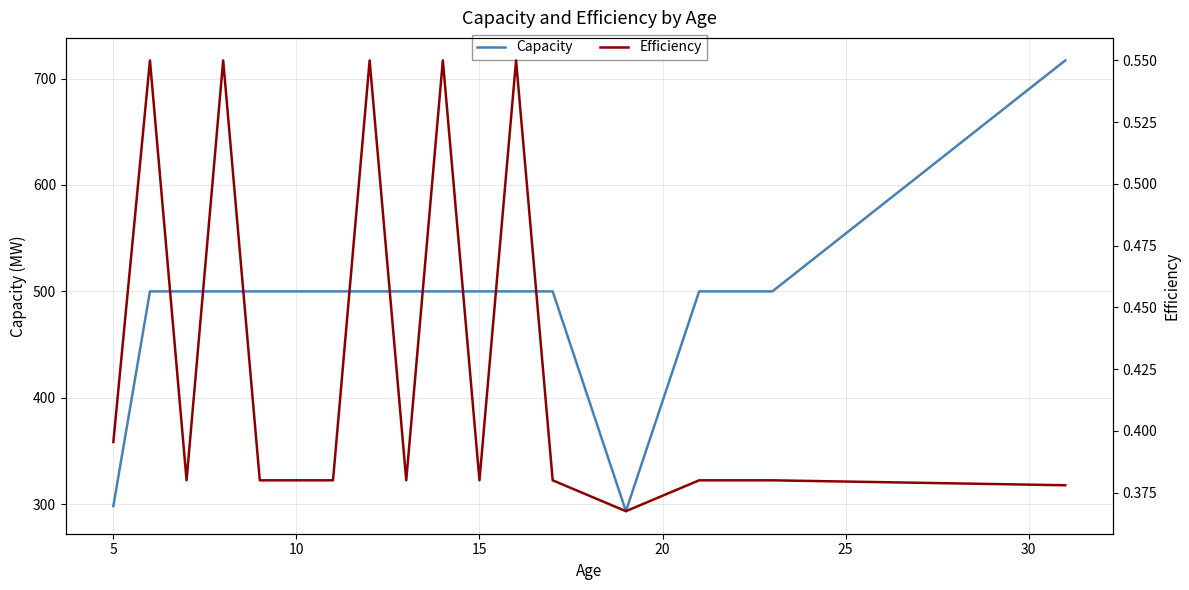

What is the highest value of the Capacity series?

717.0